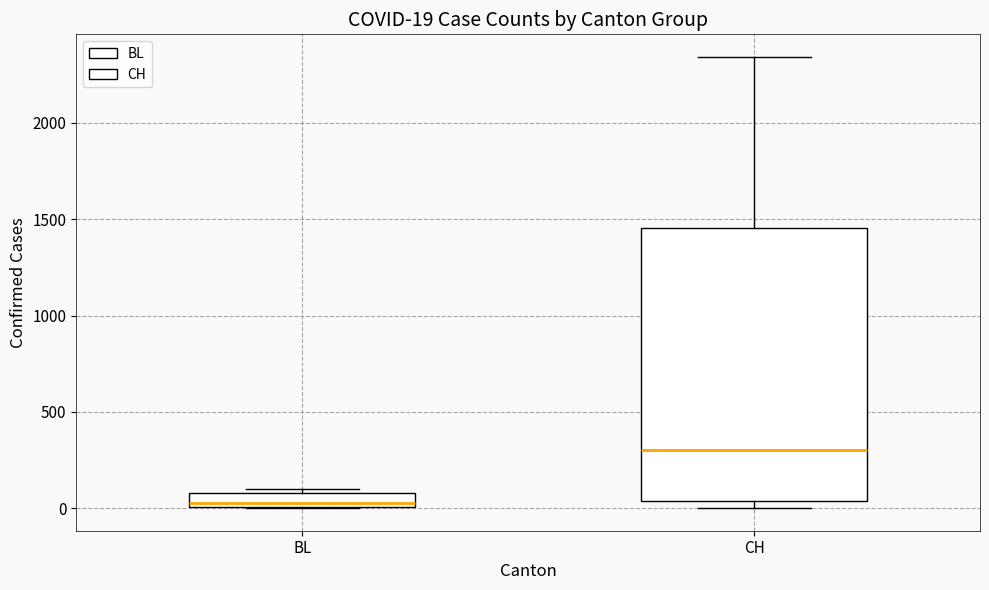

Which box is the tallest, from its lower edge to its upper edge?

CH